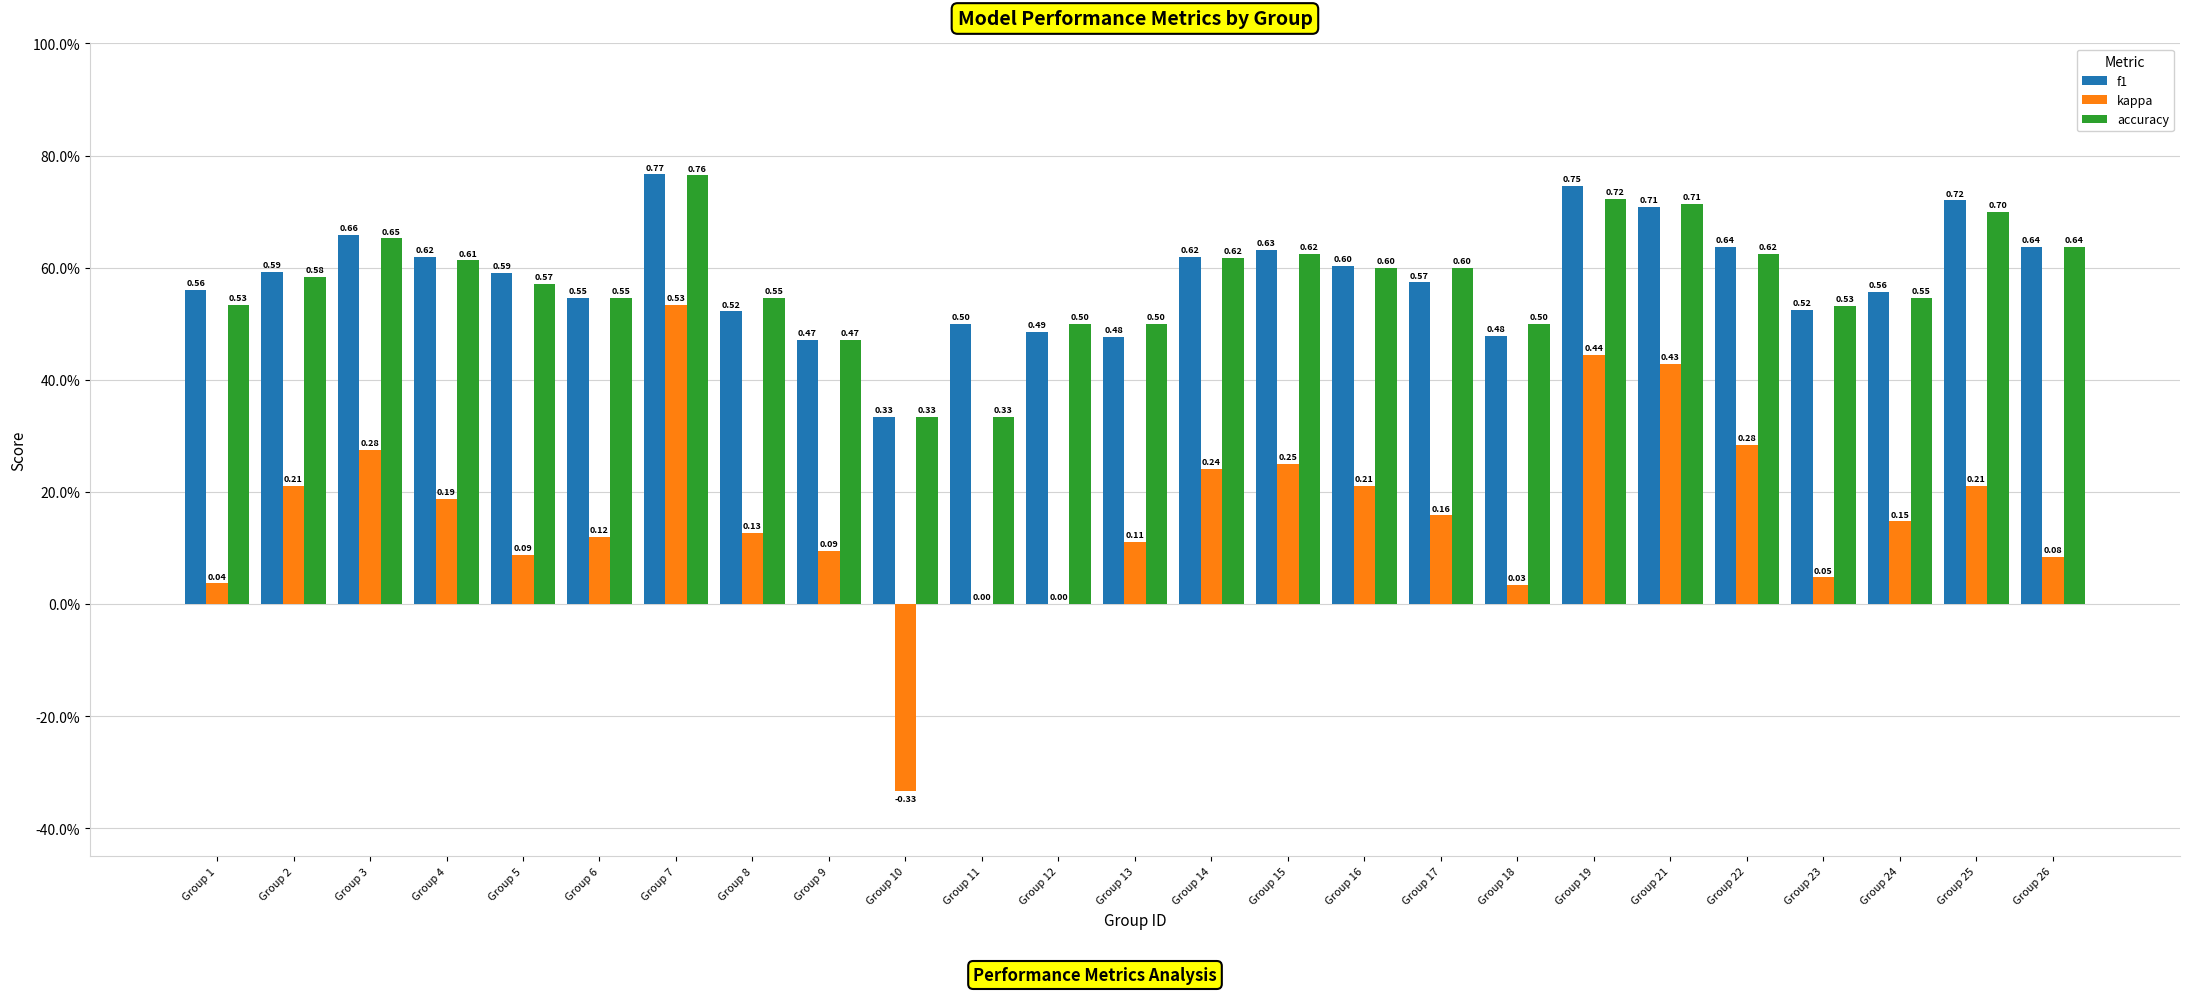

What are all the series names shown in the legend?

f1, kappa, accuracy